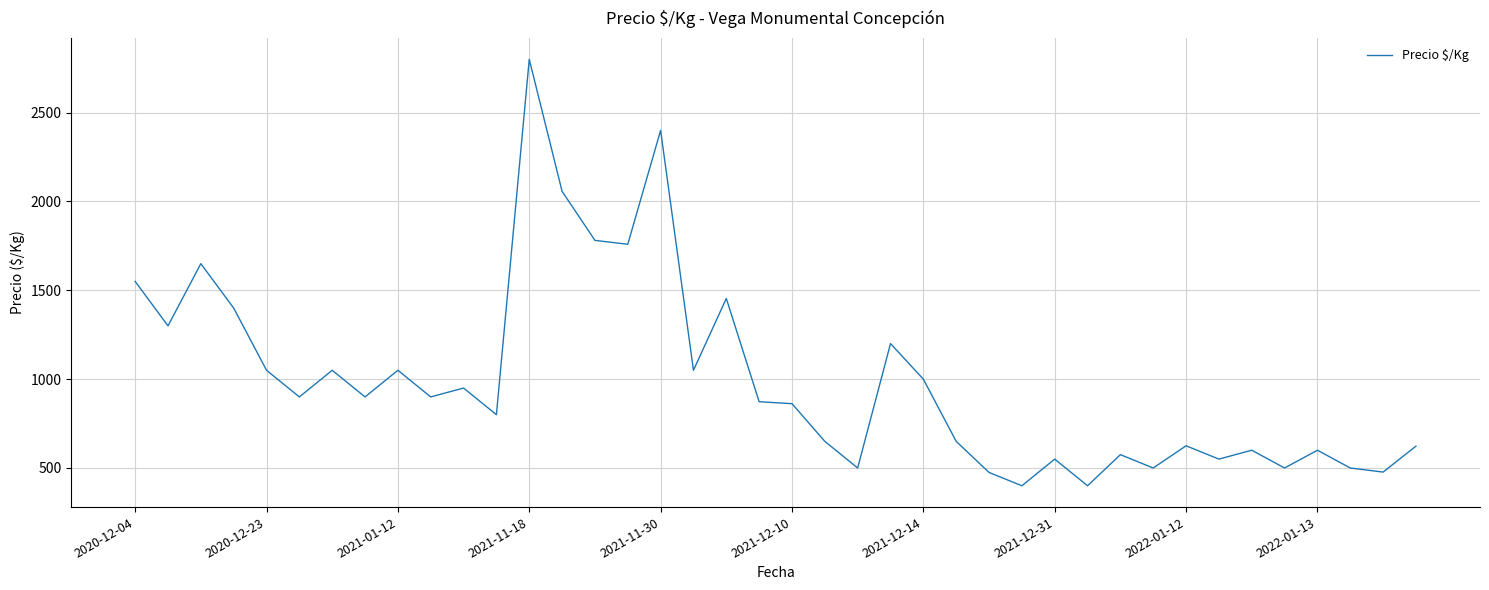

What is the maximum value shown in the chart?

2800